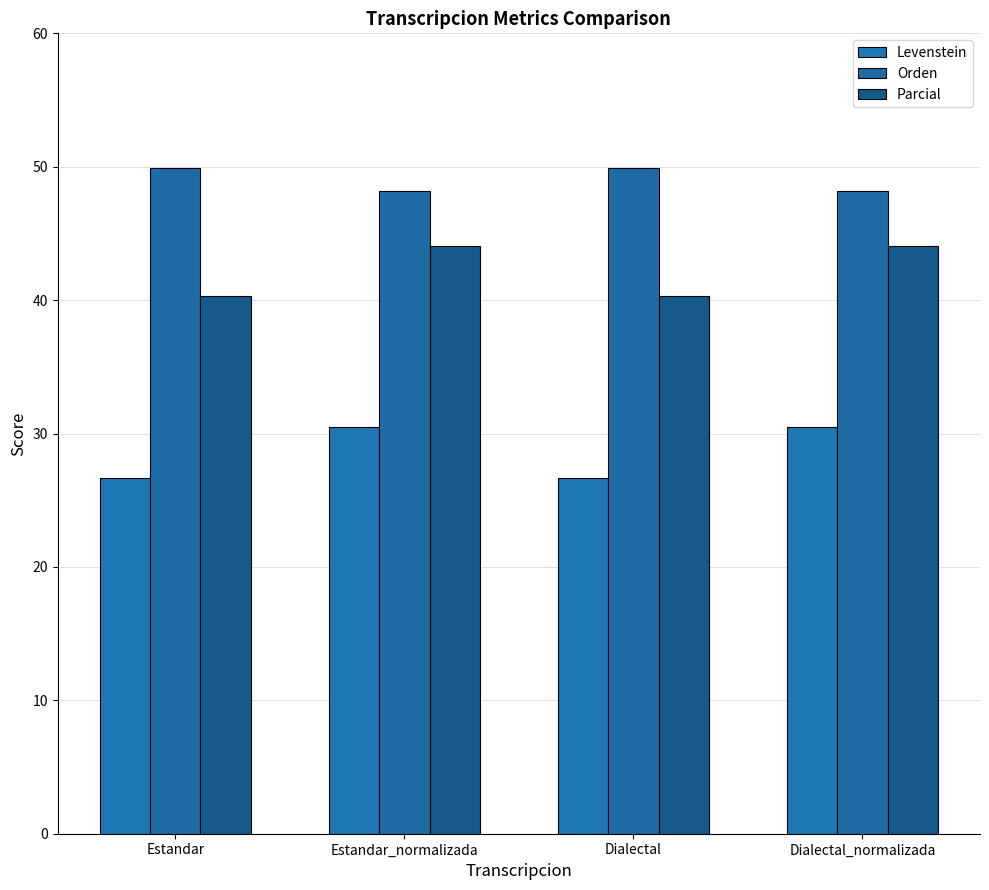

How many bars are there in total?

12